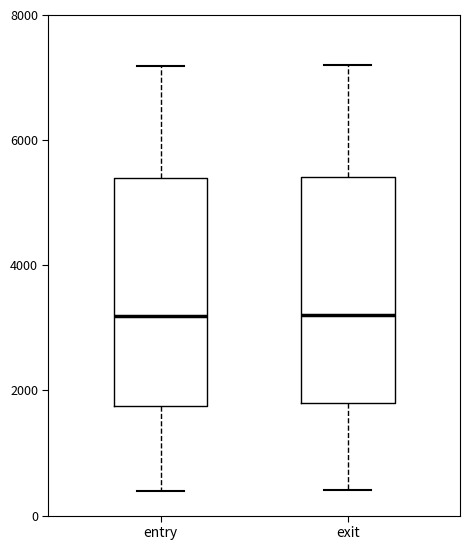

Reading left to right, read every box against the y-axis: the position of its median line, the range the box covers, and the ends of its whiskers. The values are not printed on the chart, so give them approximately, as read against the axis.

entry: median 3200, box 1800 to 5400, whiskers 400 to 7200
exit: median 3200, box 1800 to 5400, whiskers 400 to 7200